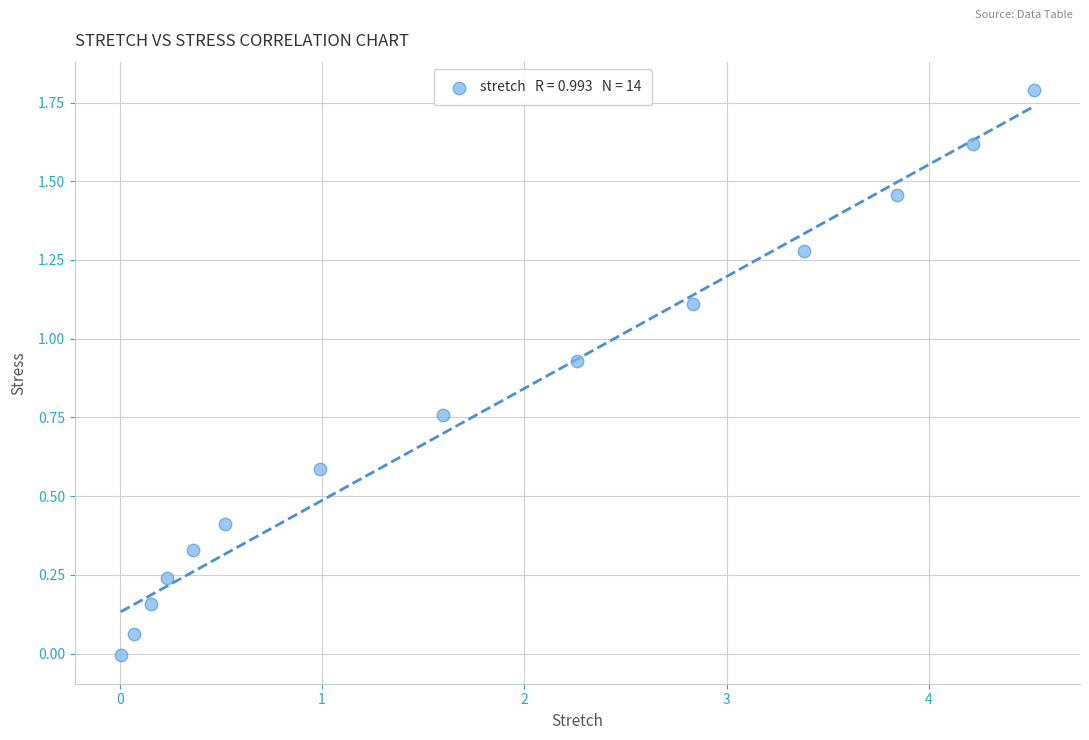

What is the range of X values (max minus min)?

4.5